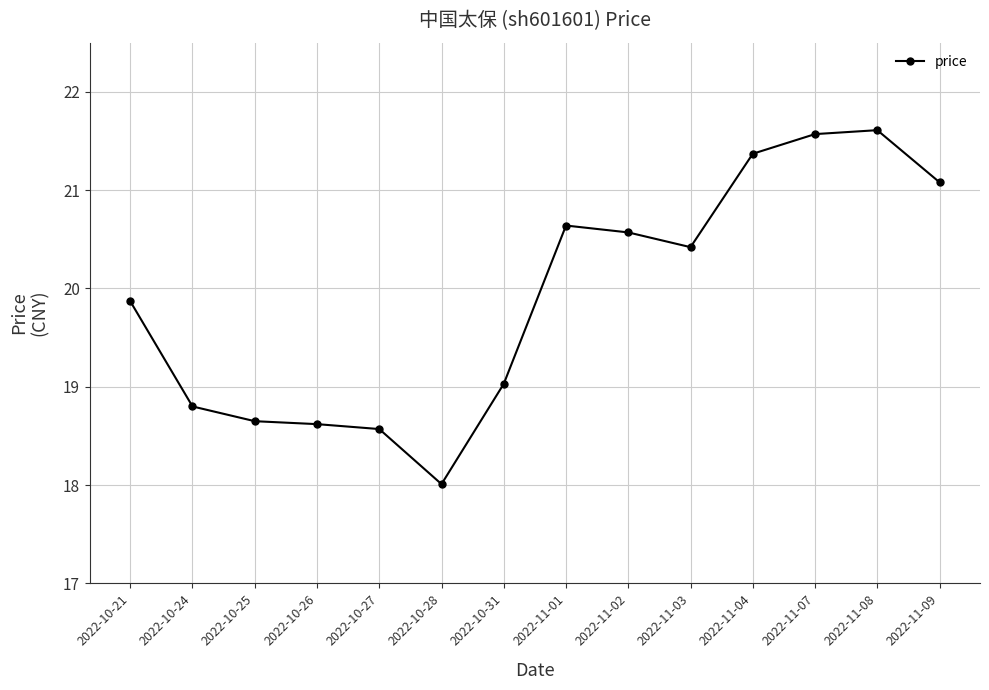

Is it true that the value at 2022-10-21 is 32.8?

False